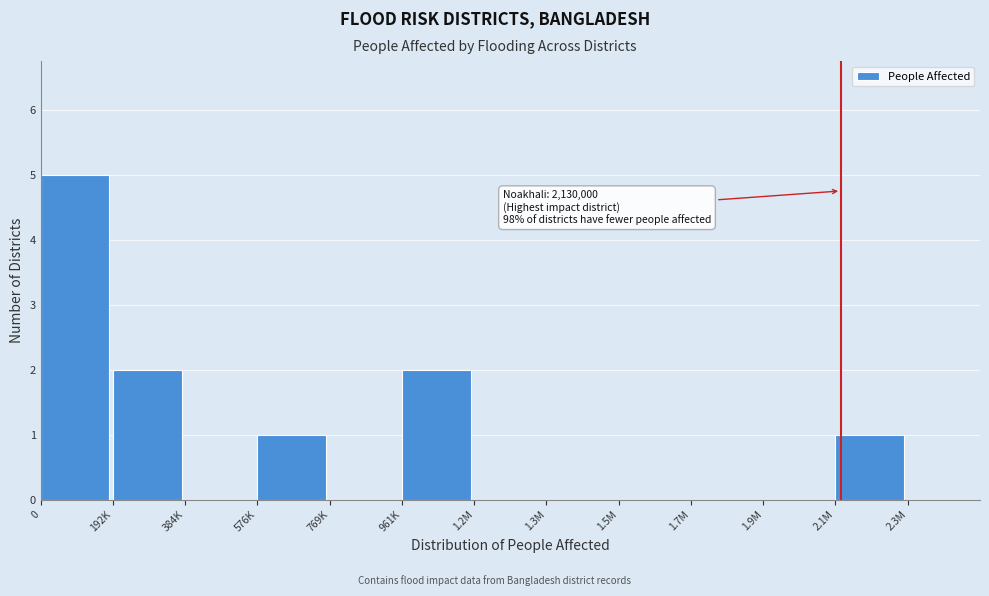

Reading right to left, what are all the values shown in this chart?

2.3M=0	2.1M=1	1.9M=0	1.7M=0	1.5M=0	1.3M=0	1.2M=0	961K=2	769K=0	576K=1	384K=0	192K=2	0=5